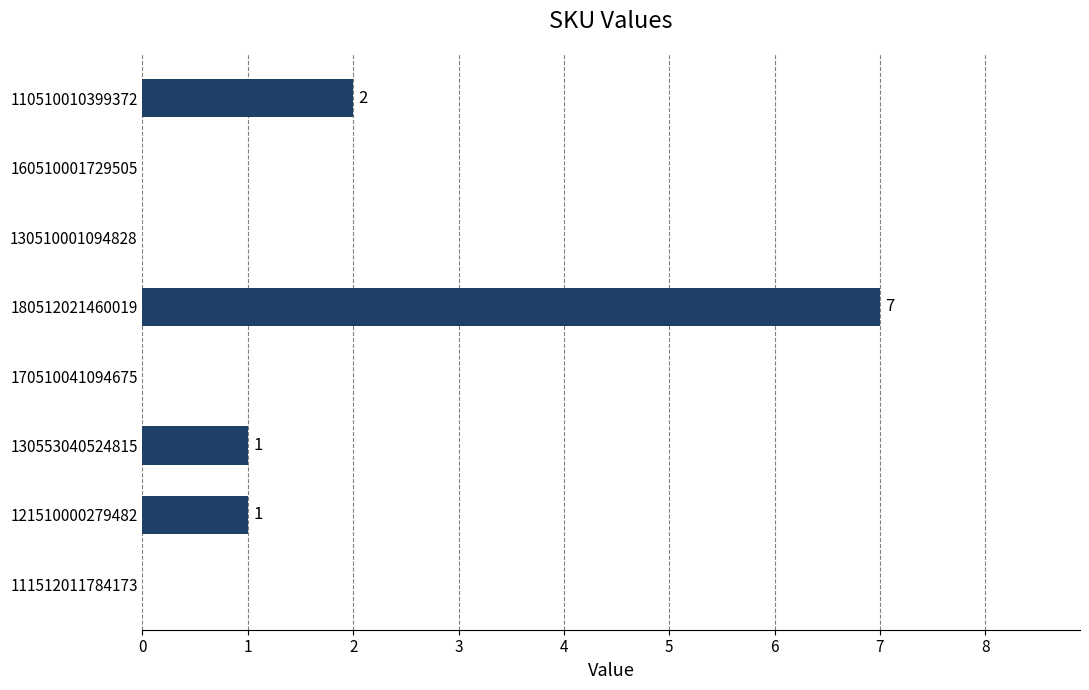

The value at 121510000279482 is 0. True or false?

False